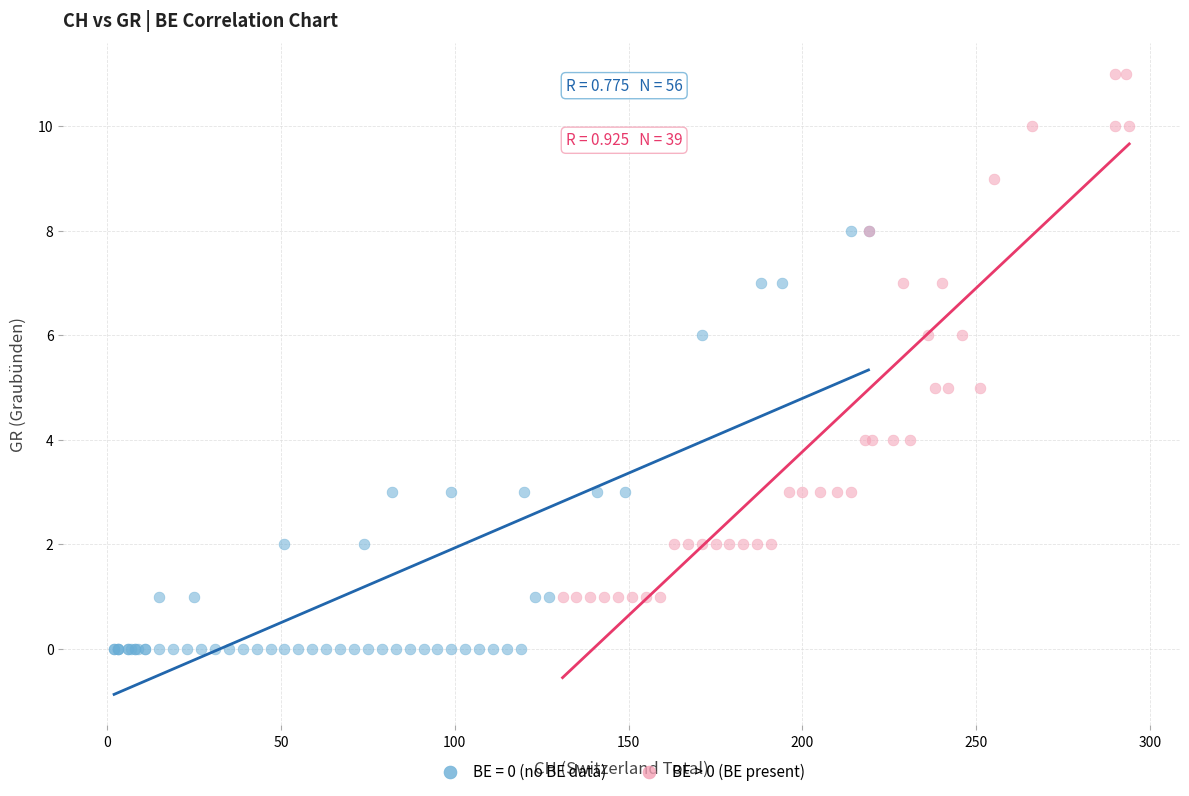

Which series has the widest spread of Y values?

BE > 0 (BE present)